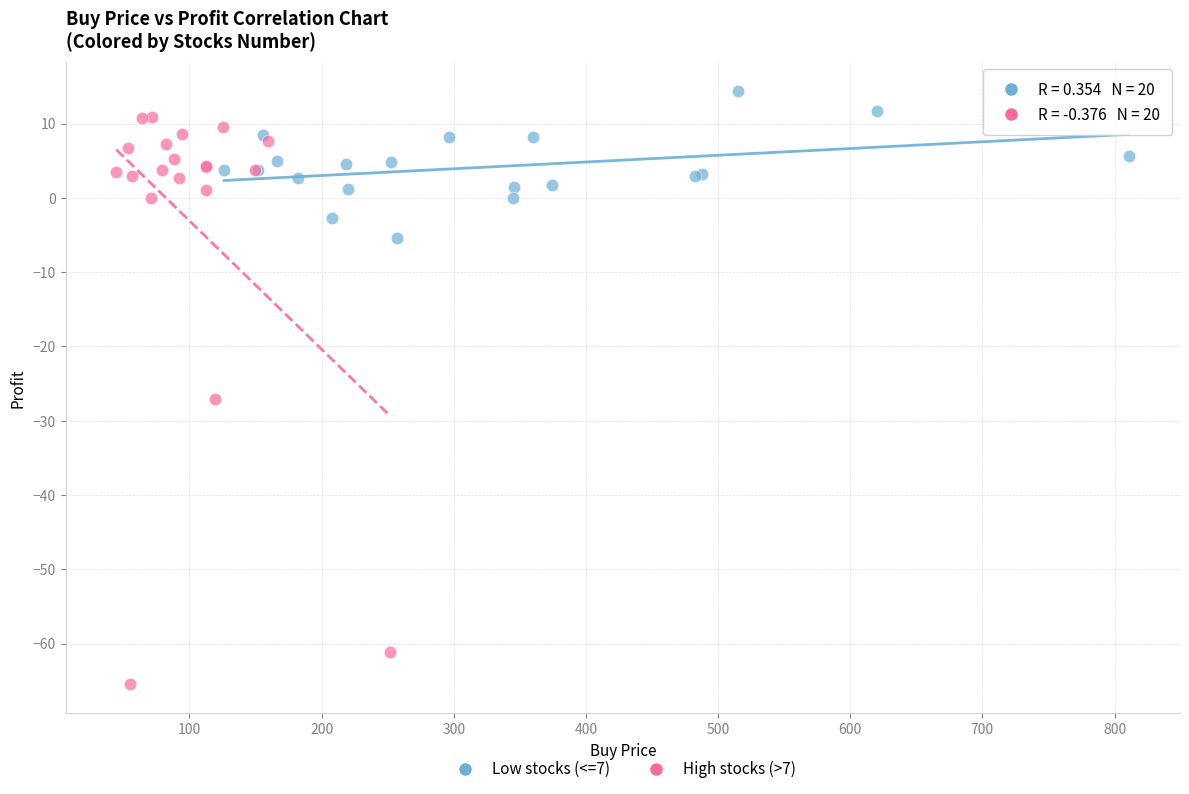

Which series has the largest Y range (max minus min)?

High stocks (>7)